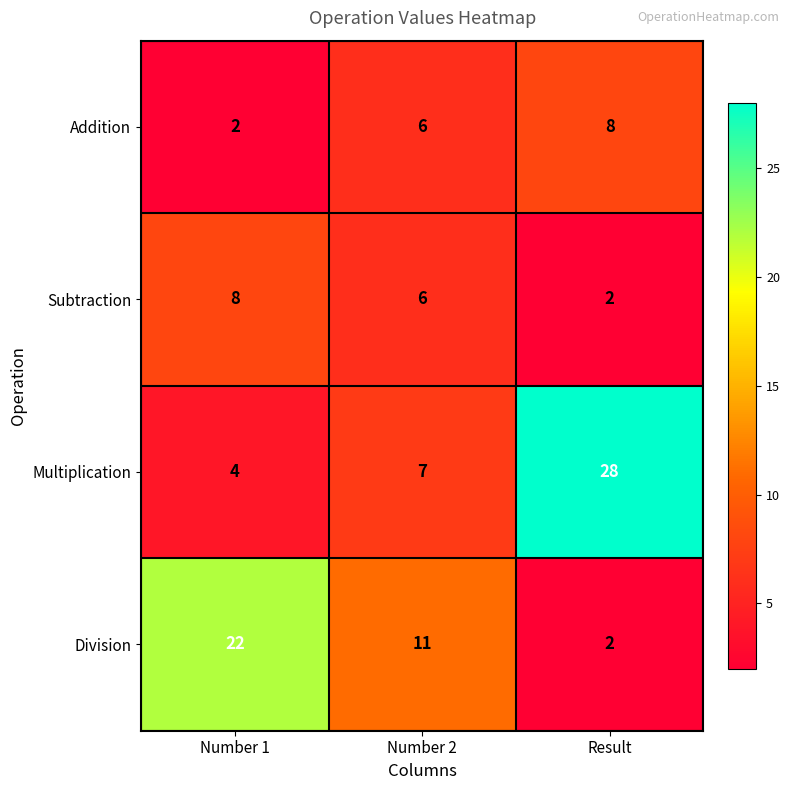

Reading right to left, list all the values displayed in this chart.

Addition: 8	6	2
Subtraction: 2	6	8
Multiplication: 28	7	4
Division: 2	11	22